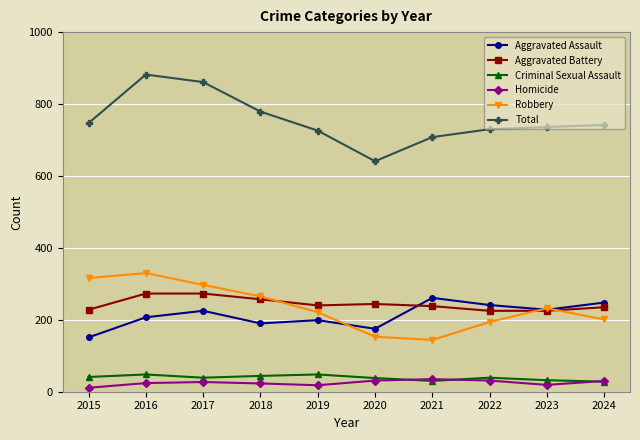

List the series in order of their peak value, lowest first.

Homicide, Criminal Sexual Assault, Aggravated Assault, Aggravated Battery, Robbery, Total